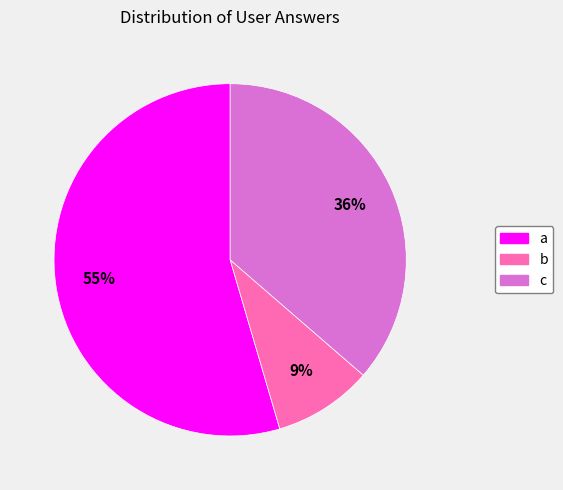

To the nearest percent, what is the combined percentage of a and b?

64%